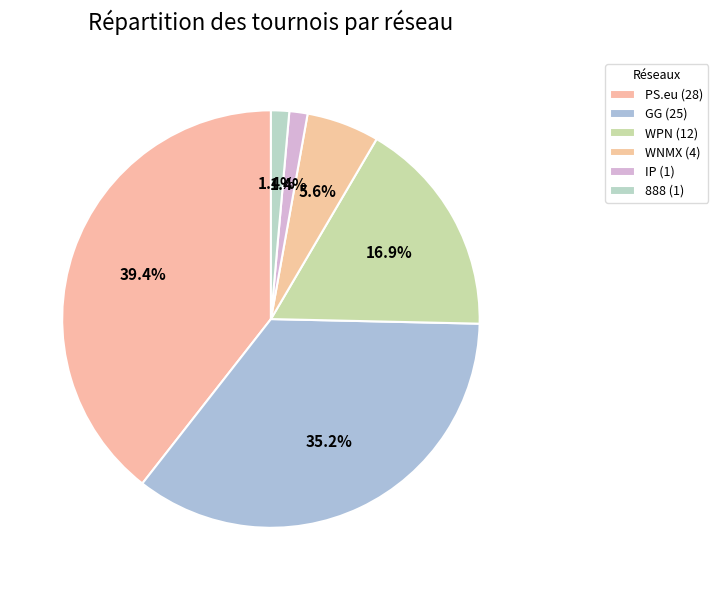

Count the number of slices in the pie.

6